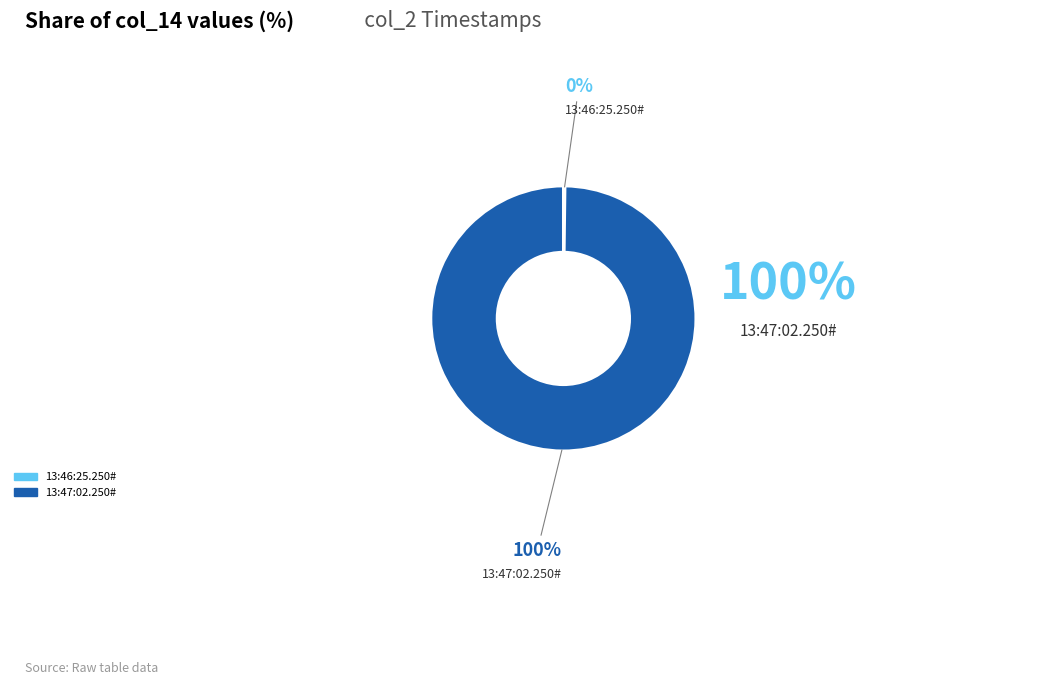

To the nearest percent, what is the difference between the largest and smallest slice percentages?

100%